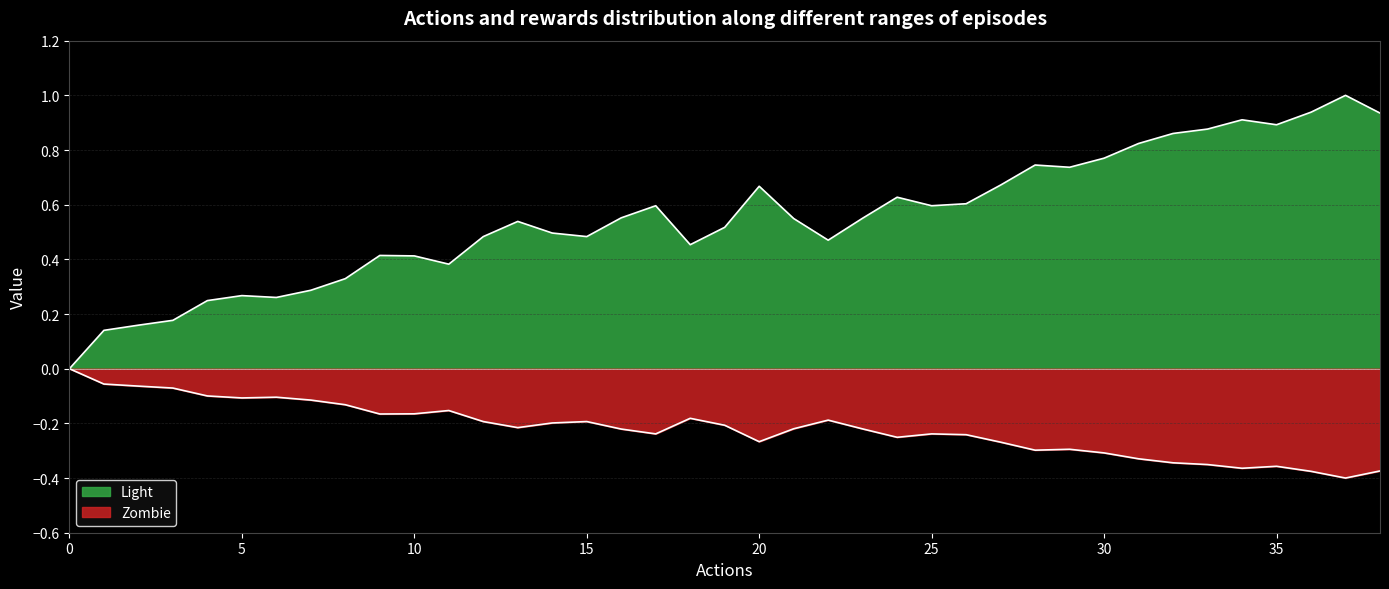

How many values exceed 0?

38